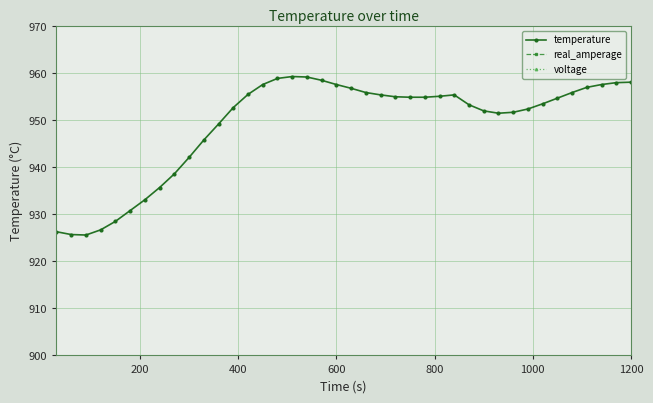

List the series in order of their peak value, lowest first.

real_amperage, voltage, temperature